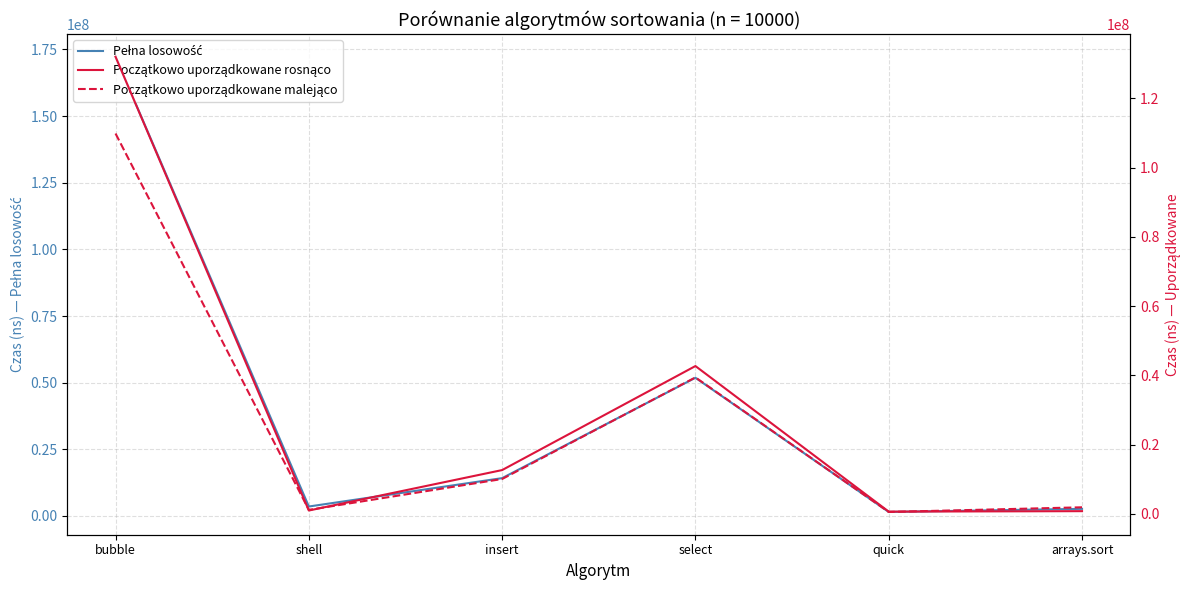

The Początkowo uporządkowane rosnąco series shows 602000 at quick. True or false?

True